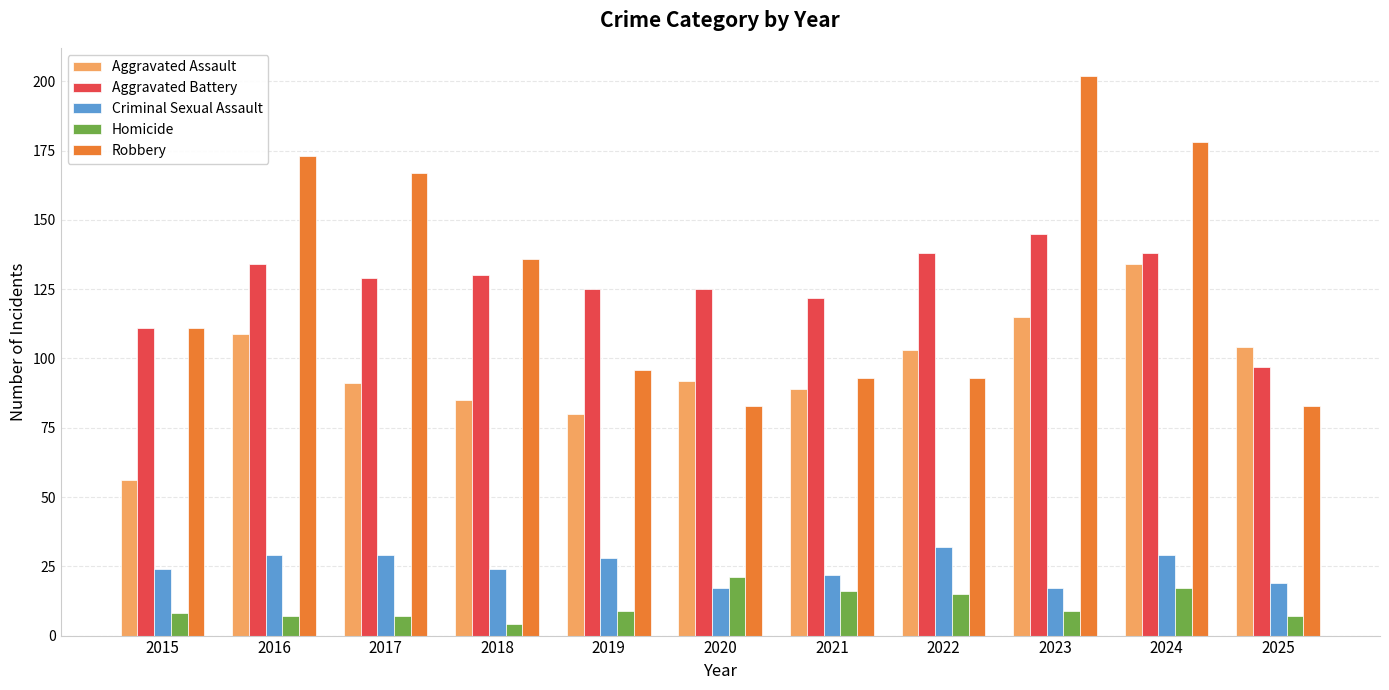

True or false: Homicide has a value of 4 at 2018.

True